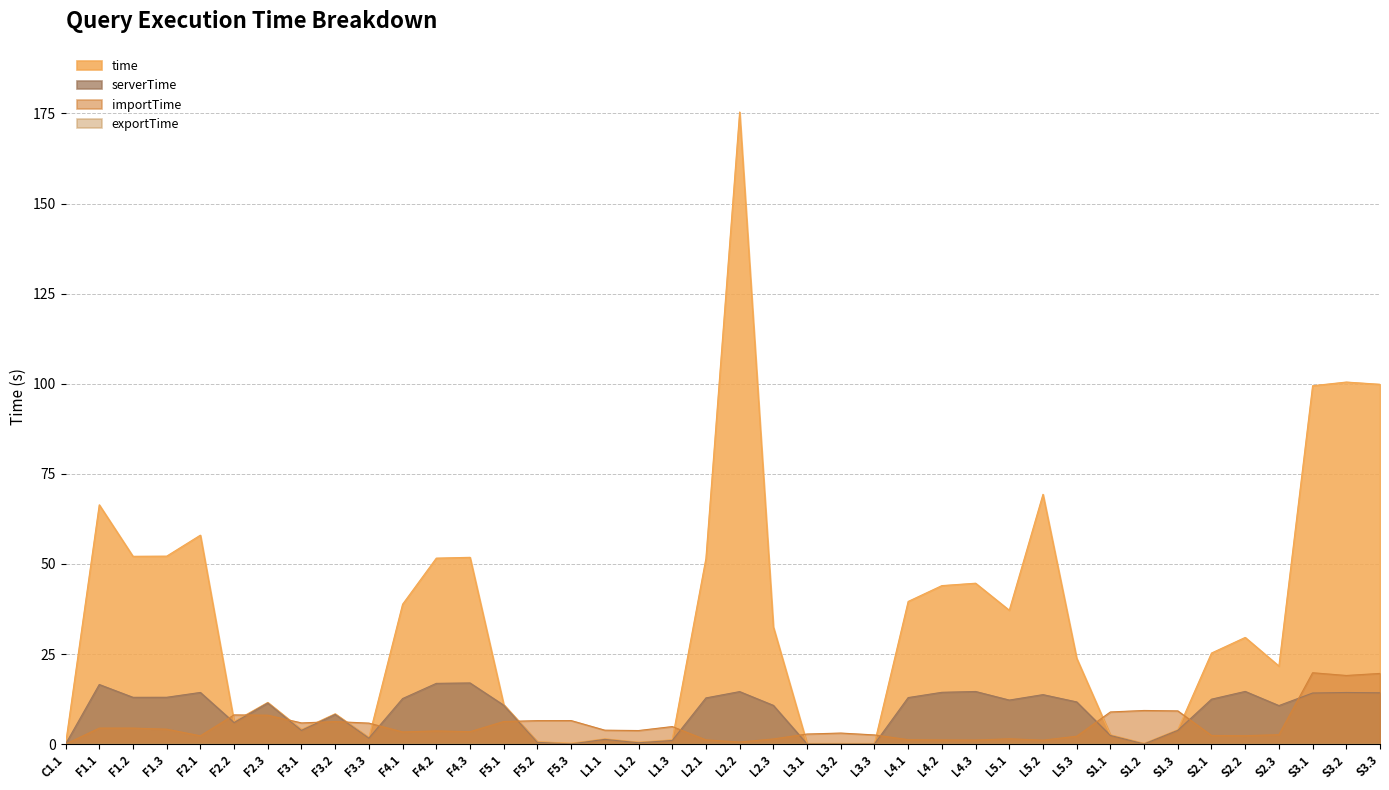

What is the spread (max minus min) of values at L4.1?

39.6